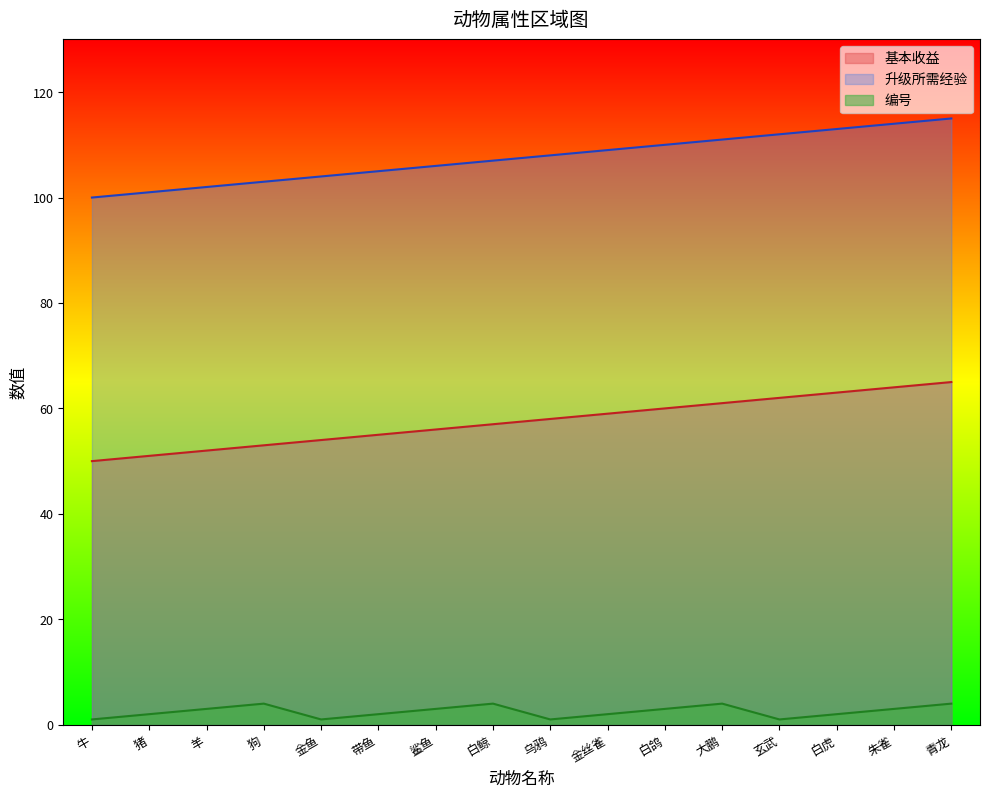

Is it true that 基本收益 equals 14 at 带鱼?

False